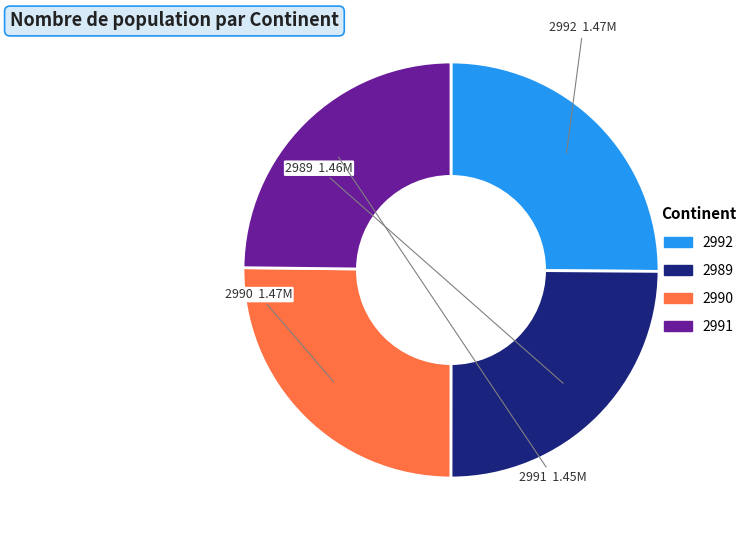

Does 2990 account for over 50% of the chart?

No